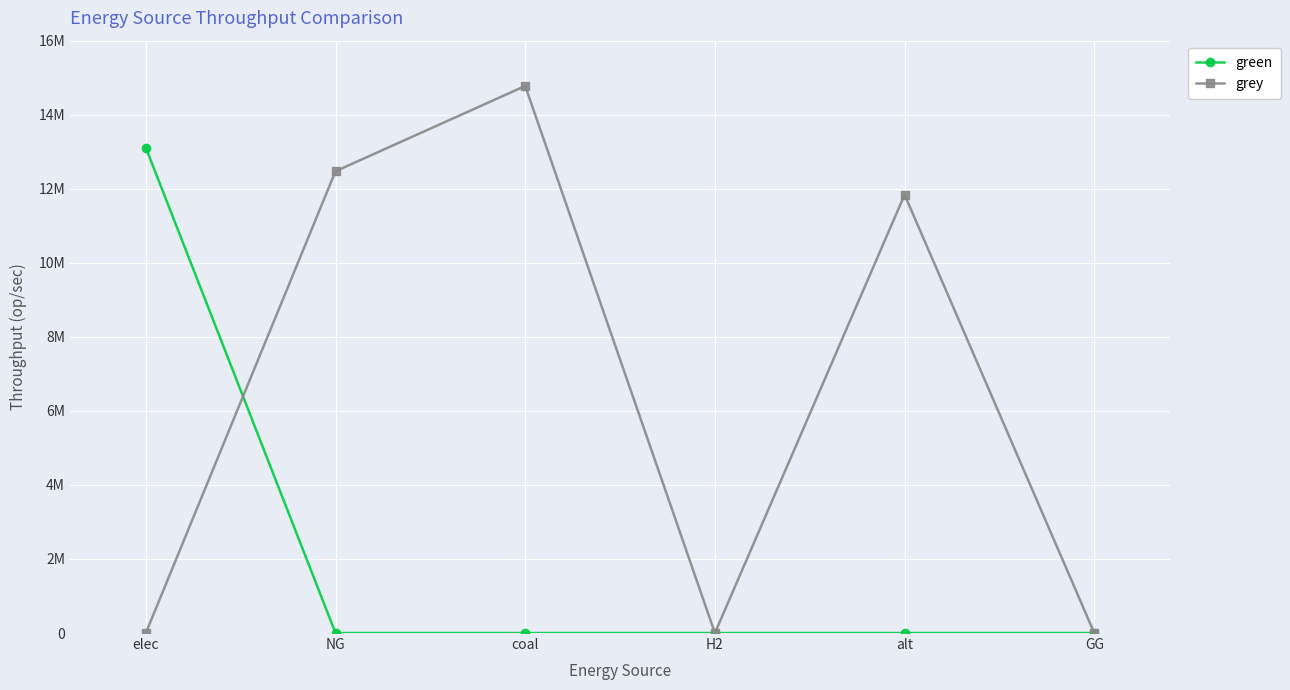

Which series has the largest total across all categories?

grey